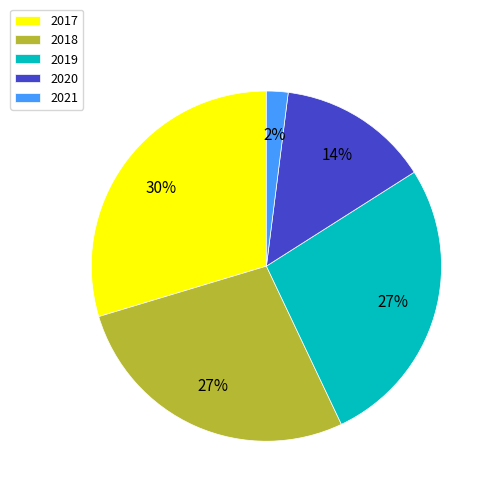

What percentage is the 2018 slice, to the nearest percent?

27%